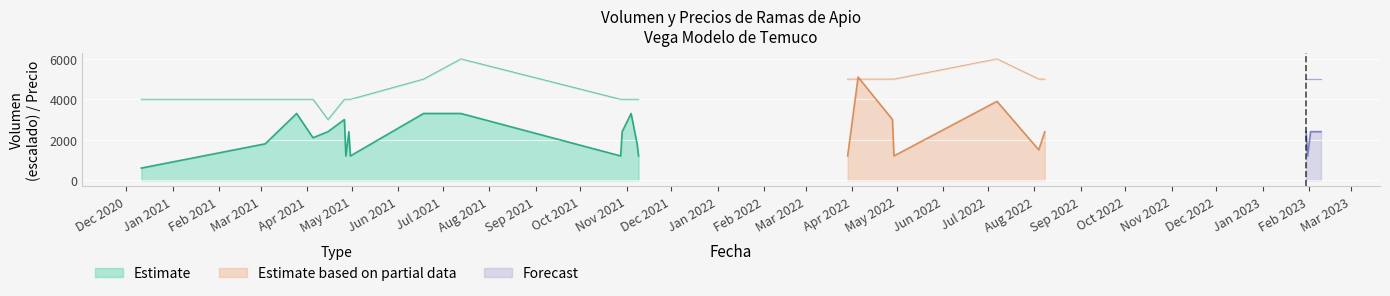

What is the difference between the second highest and second lowest values in the Precio maximo series?

2000